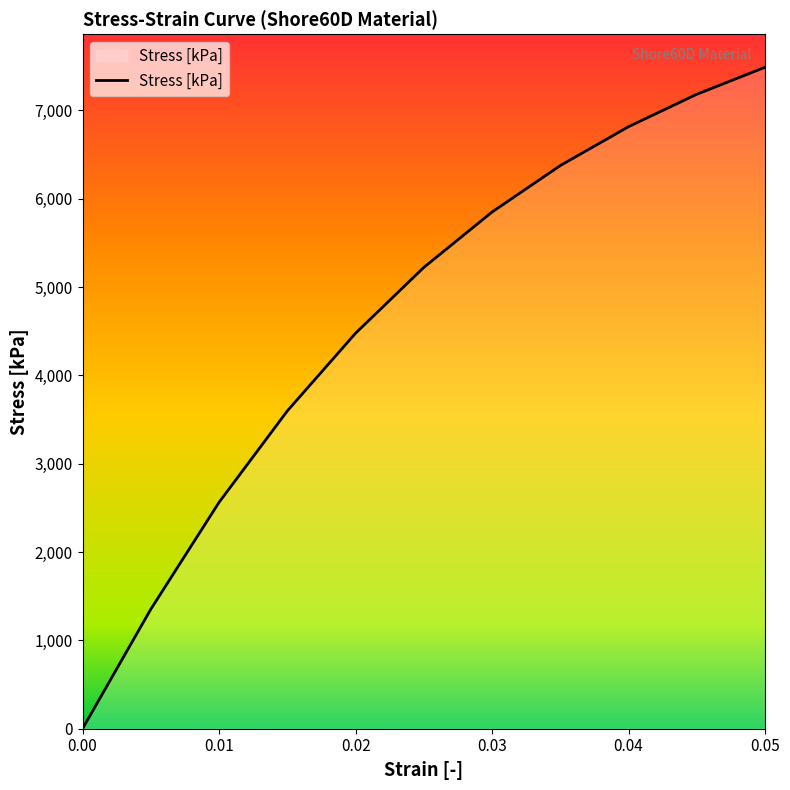

What is the difference between the maximum and minimum values?

7487.8